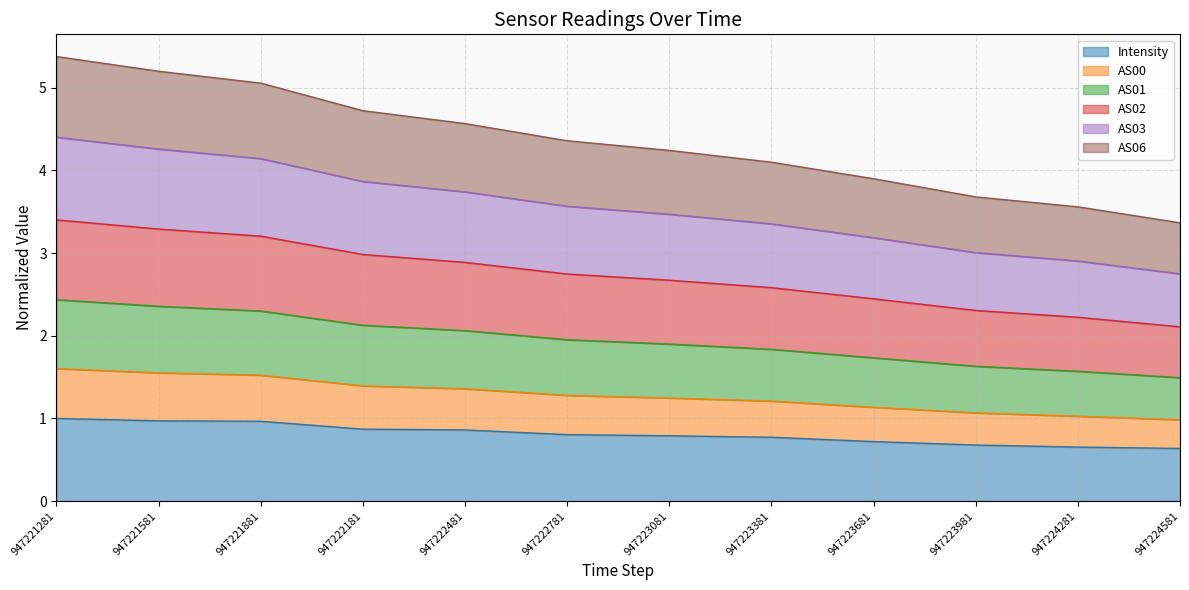

True or false: Intensity and AS01 intersect in this chart.

False